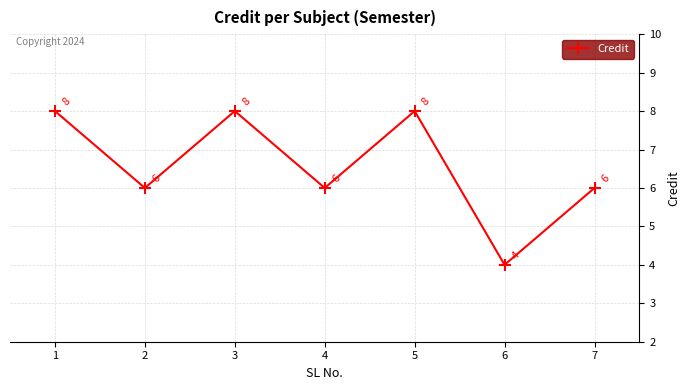

How many lines are shown in the chart?

1